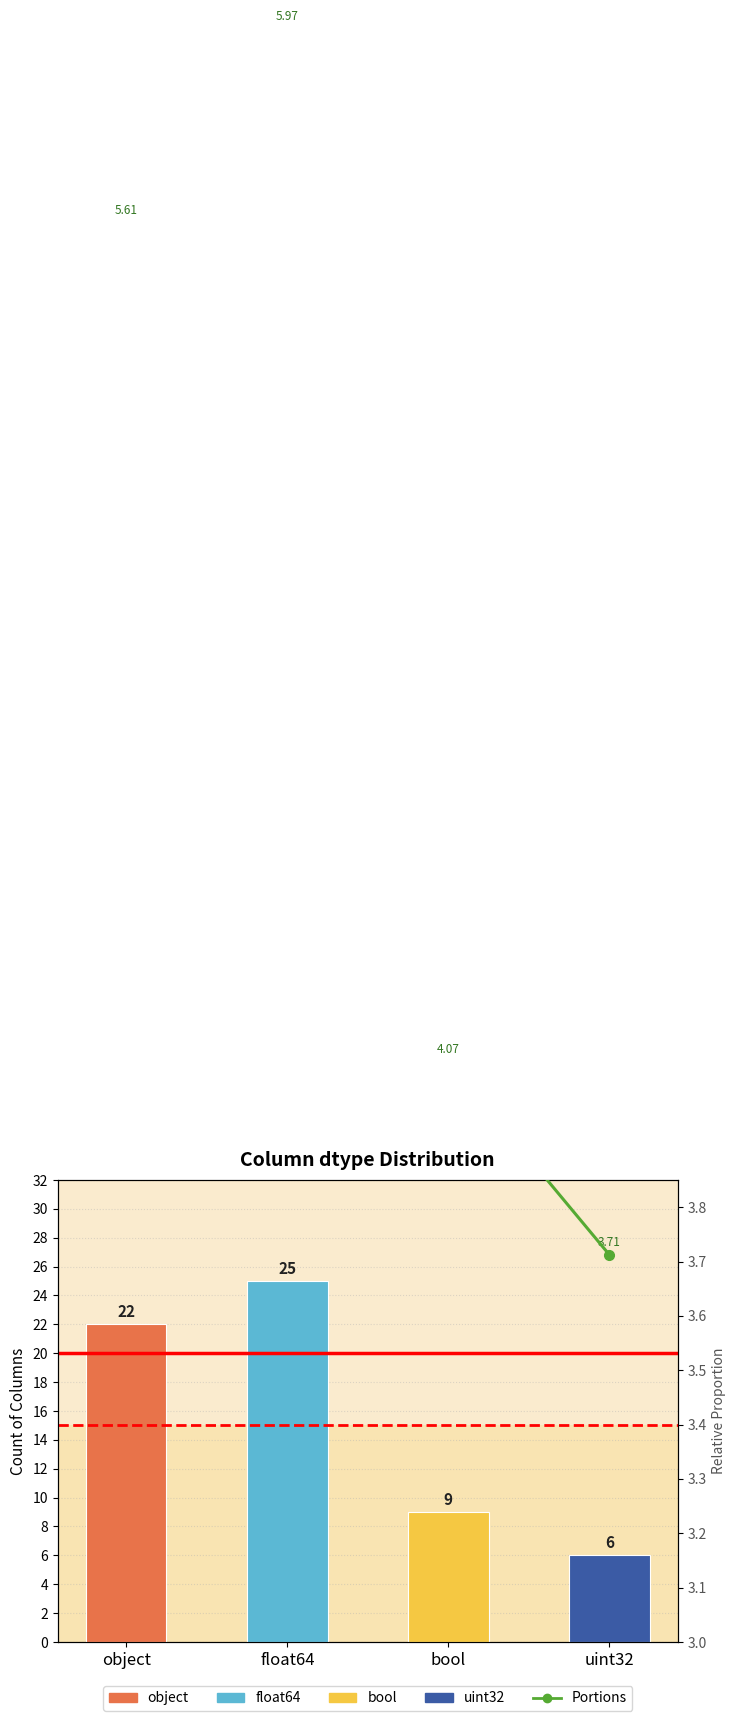

True or false: the data shows 3.7 at uint32.

True